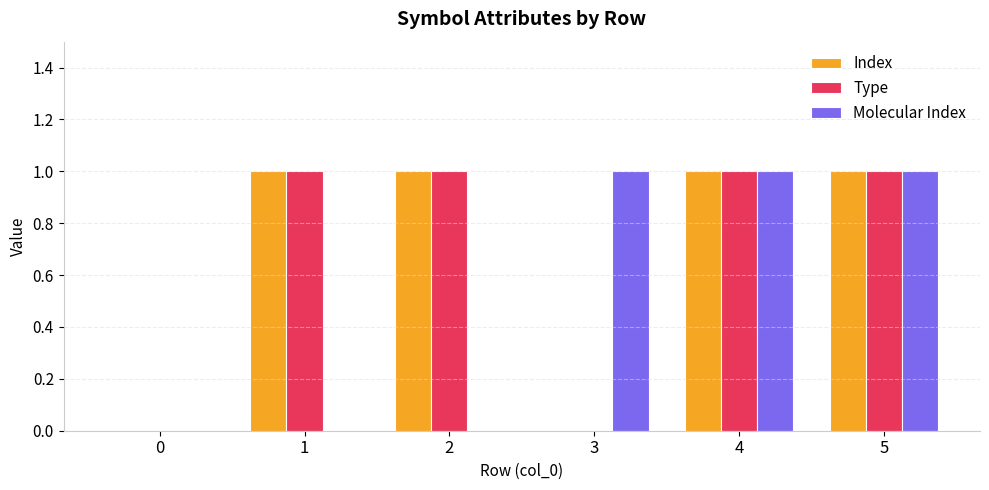

How many data points does each series have?

6